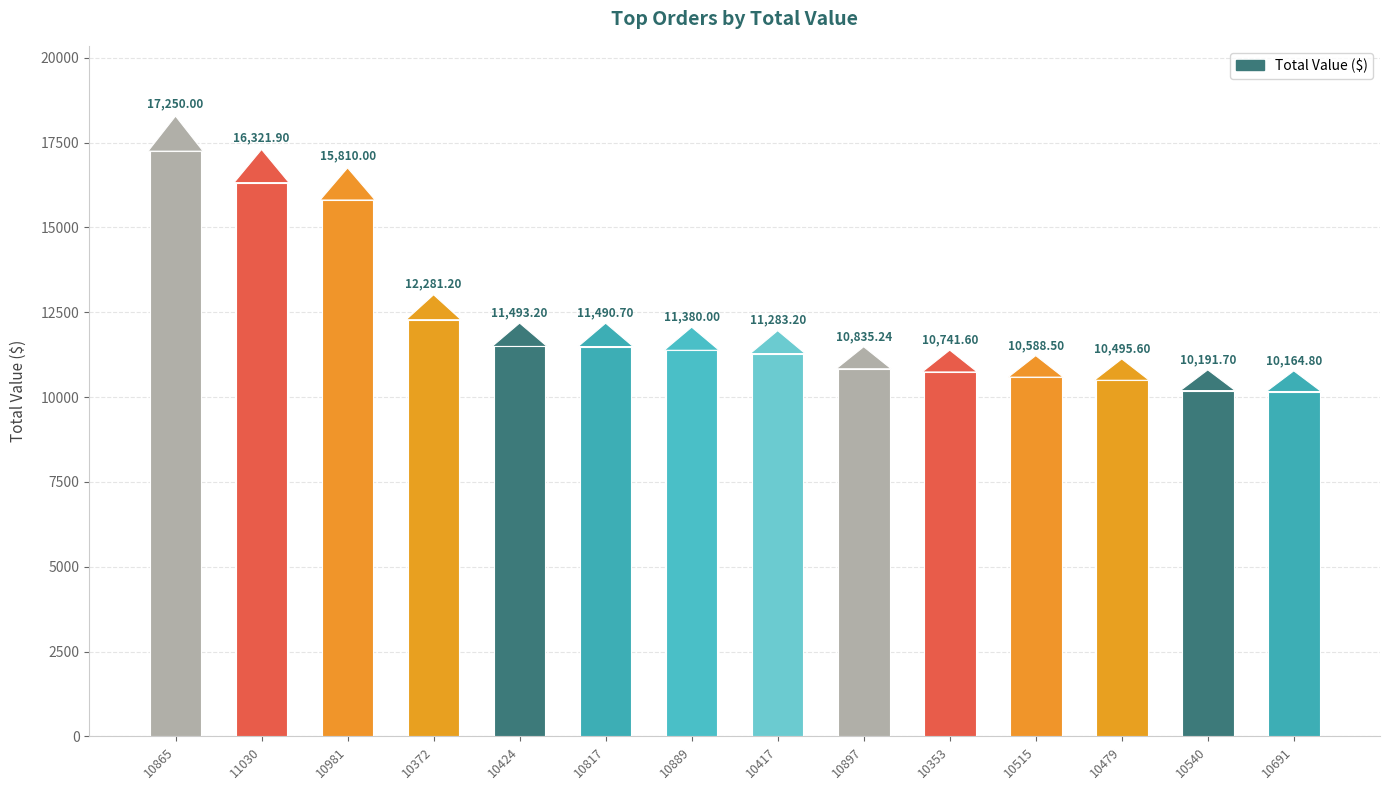

Reading right to left, extract all data points from this chart.

10164.8	10191.7	10495.6	10588.5	10741.6	10835.2	11283.2	11380.0	11490.7	11493.2	12281.2	15810.0	16321.9	17250.0